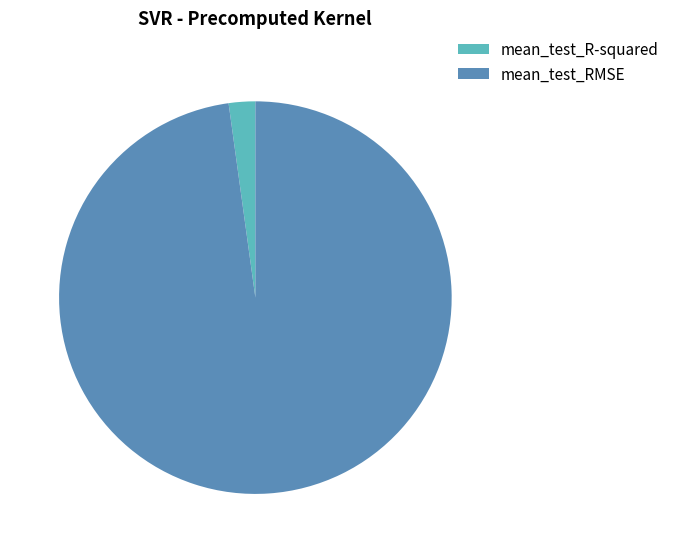

Is mean_test_R-squared the majority of the pie?

No